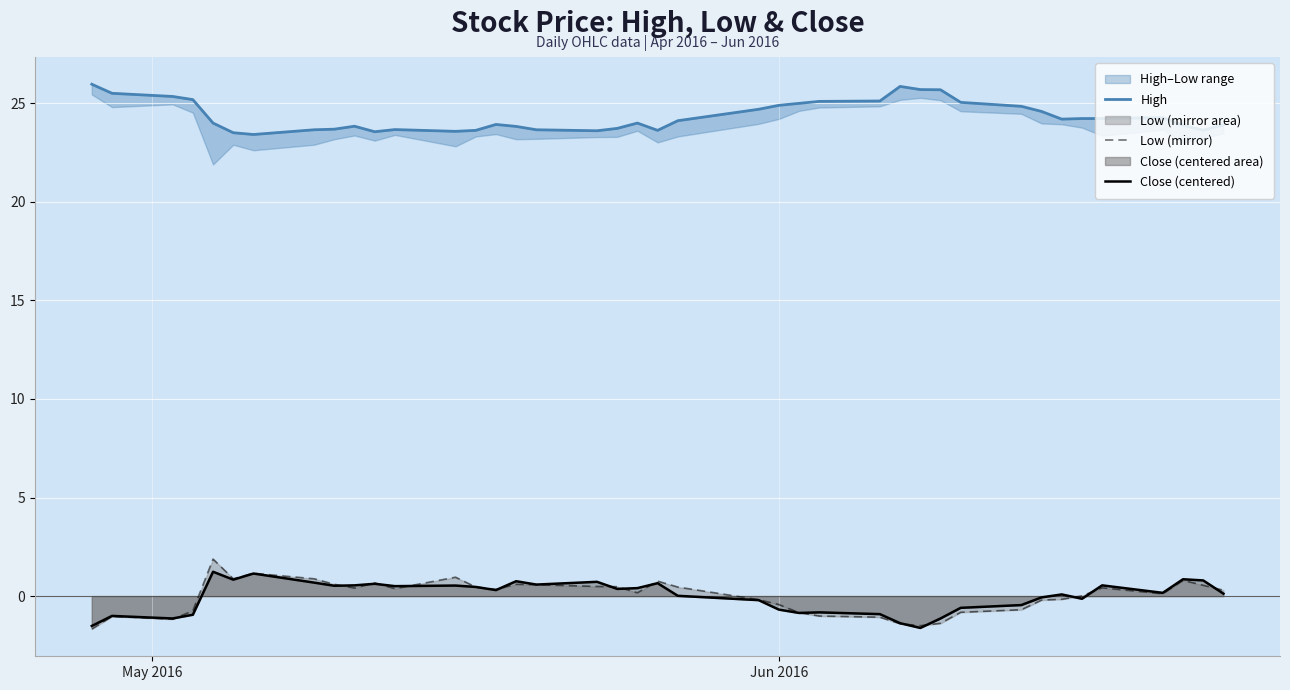

How many lines are shown in the chart?

3